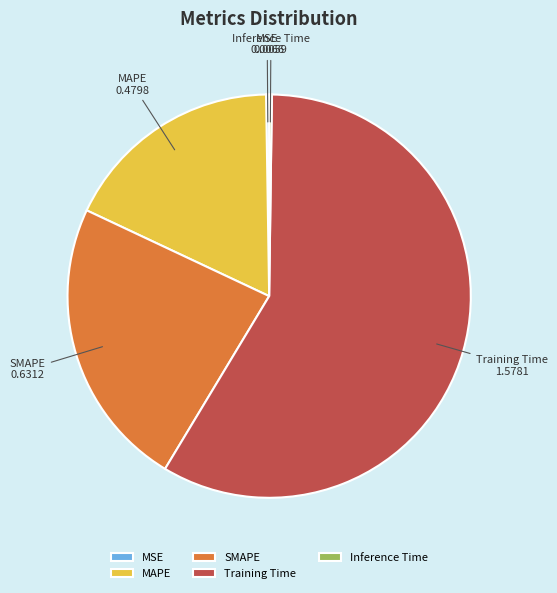

True or false: SMAPE accounts for 23% of the total.

True